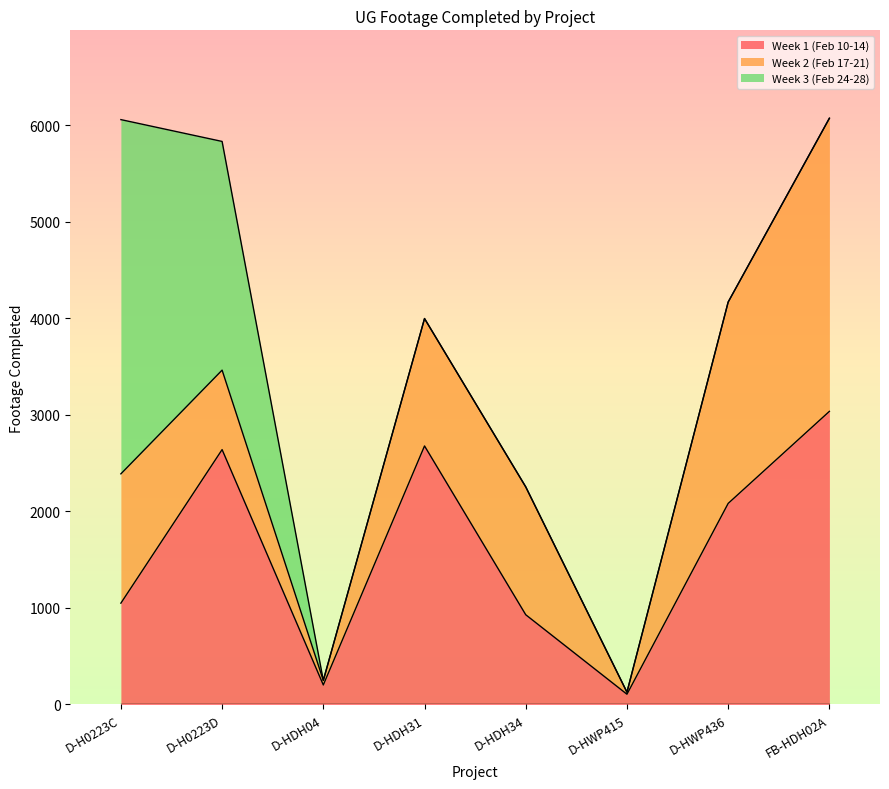

What is the sum of the Week 2 (Feb 17-21) values at D-HWP415 and D-HDH34?

1345